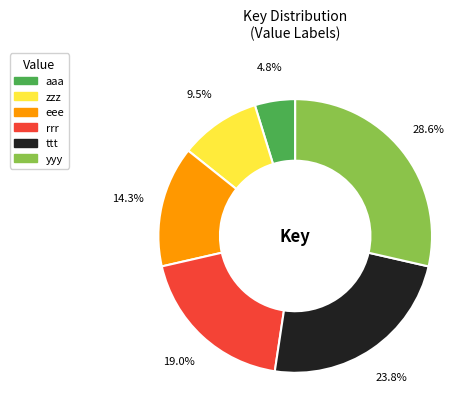

Which has a higher value, yyy or rrr?

yyy